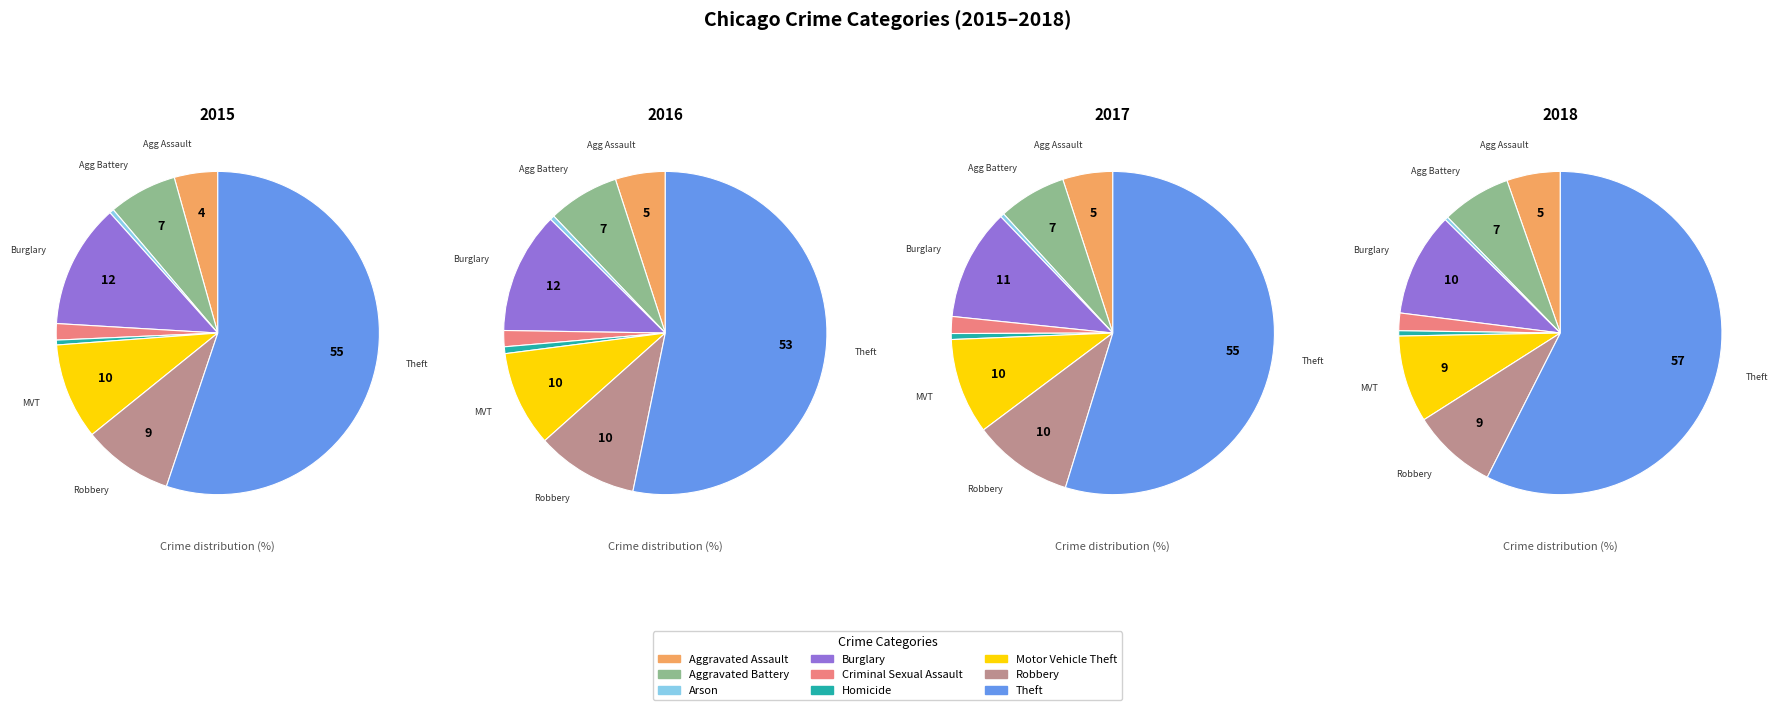

Which category has the biggest portion of the pie?

Theft